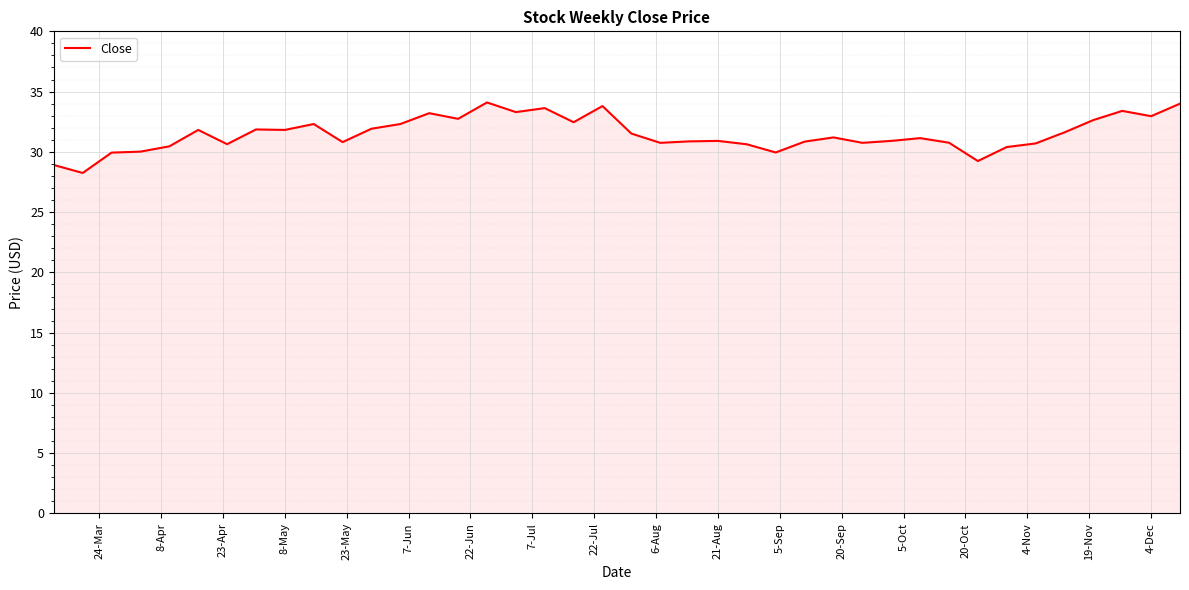

What is the difference between the maximum and minimum values?

5.8